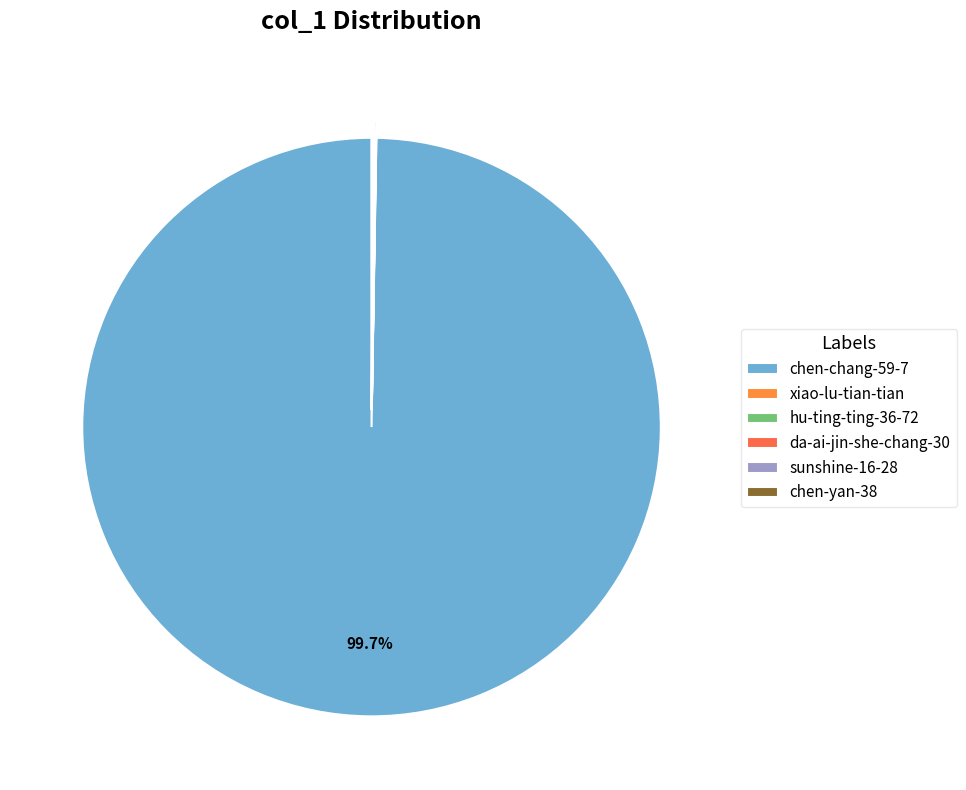

What percentage is NOT represented by chen-chang-59-7?

0.3%